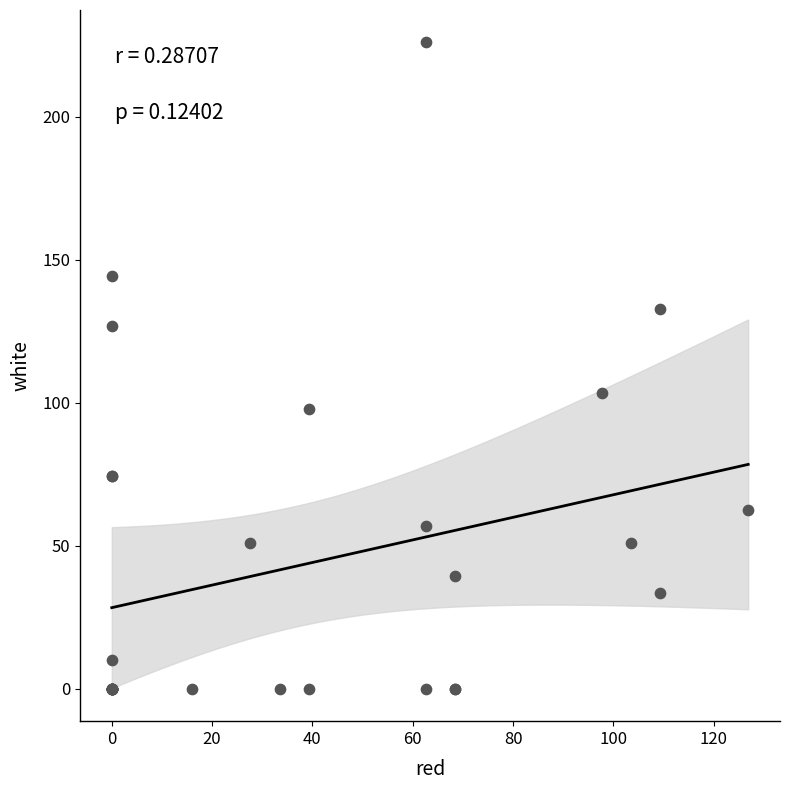

What Y value in the scatter plot is closest to 113?

103.5